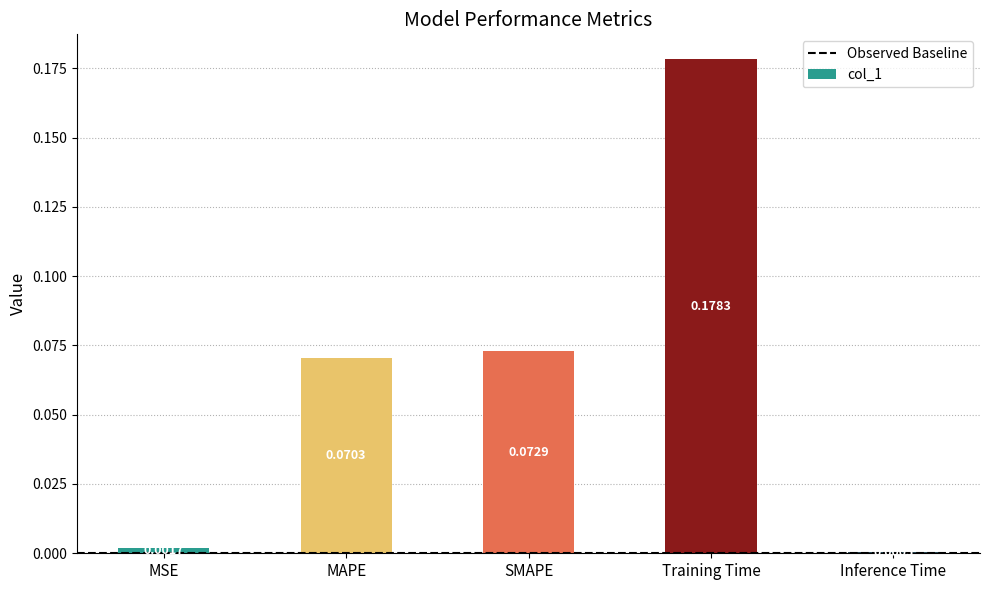

Which label corresponds to the largest value in the chart?

Training Time